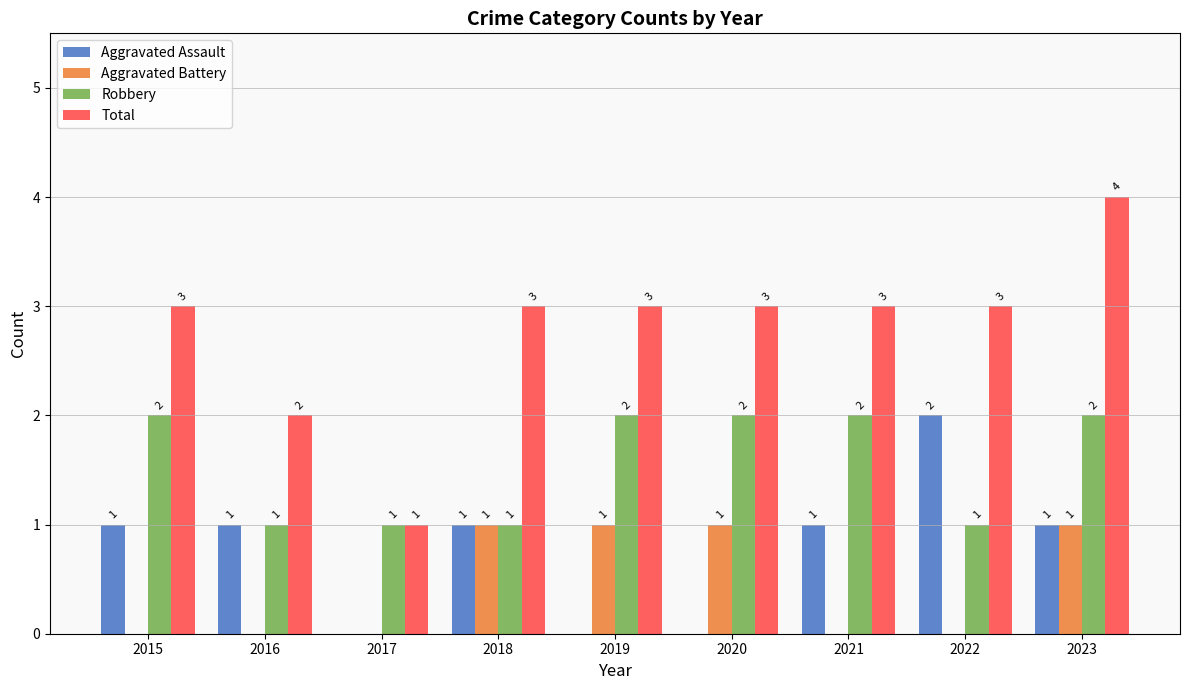

Which series changed the most between 2017 and 2021?

Total